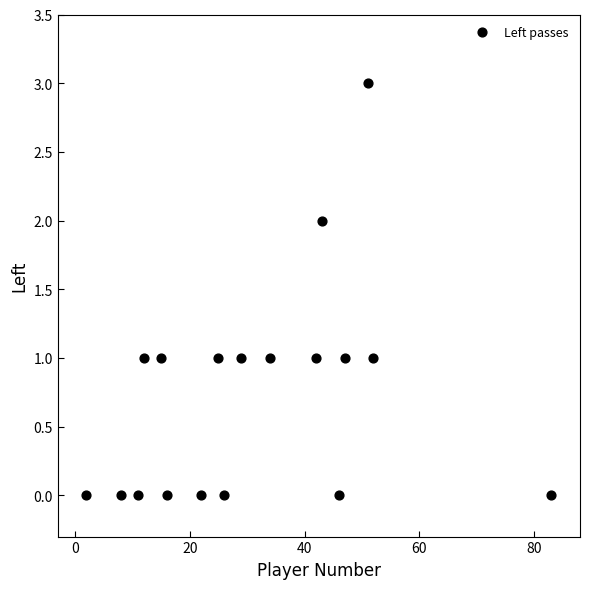

What is the range of Y values (max minus min)?

3